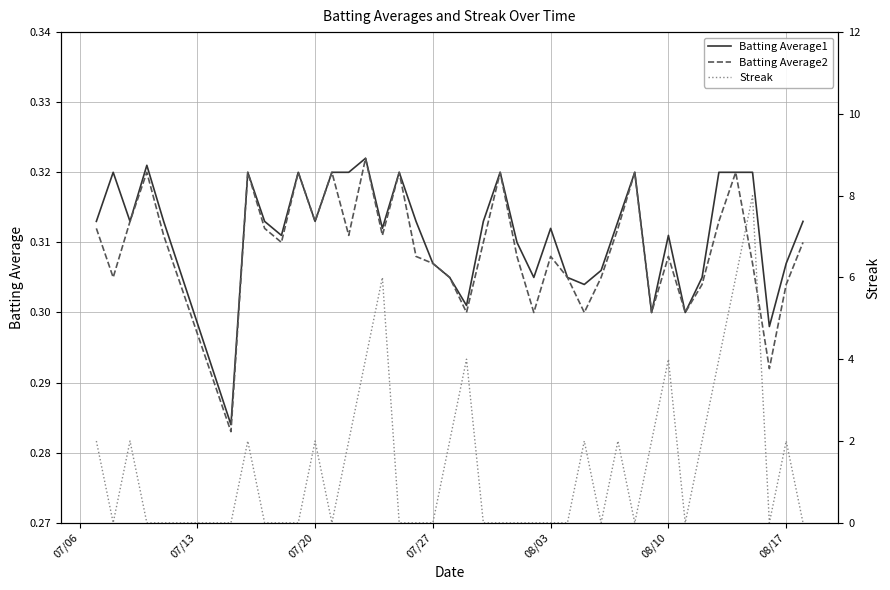

Which category has the lowest value across all series?

07/13